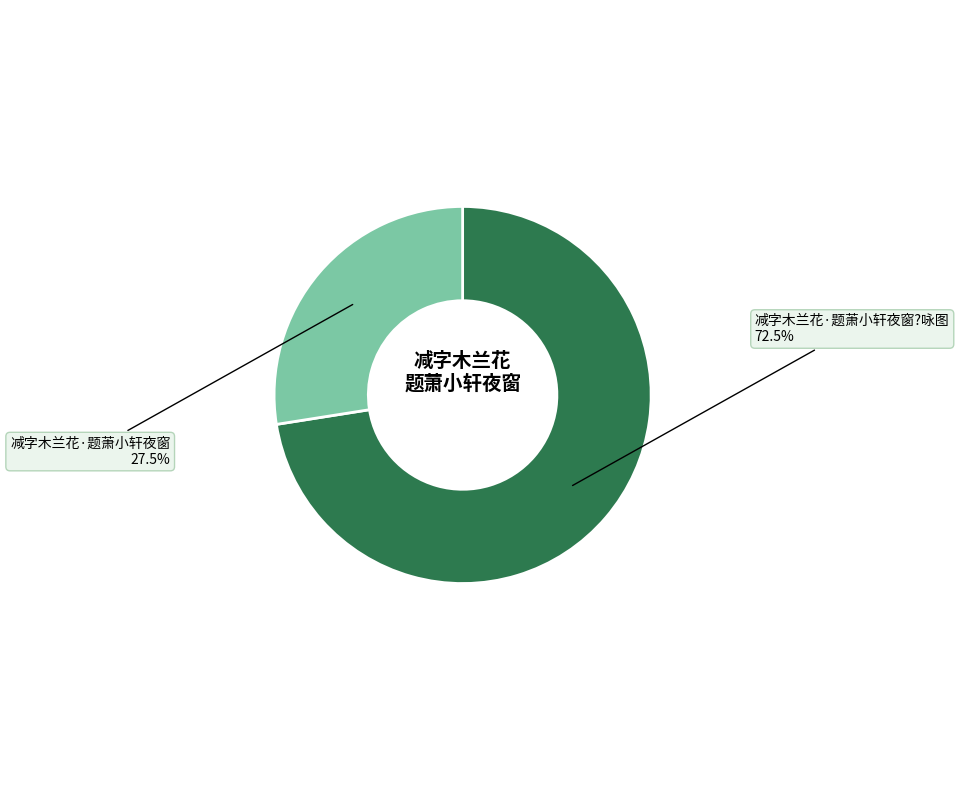

Combined, do 减字木兰花·题萧小轩夜窗 and 减字木兰花·题萧小轩夜窗?咏图 account for over 50%?

Yes